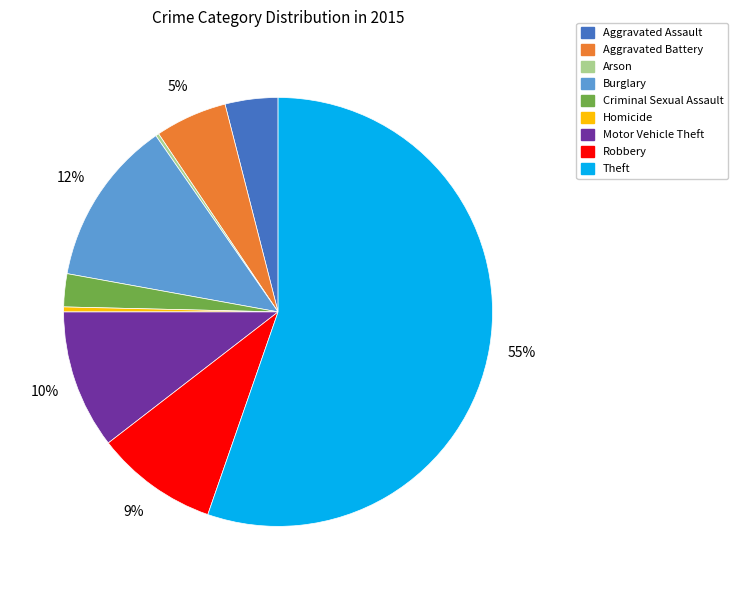

What percentage is the Robbery slice, to the nearest percent?

9%